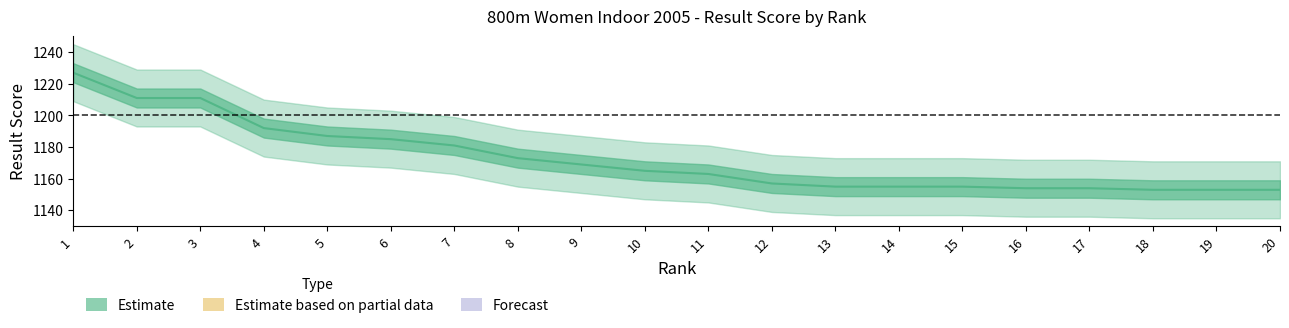

Is this an area chart (filled region under the line)?

No